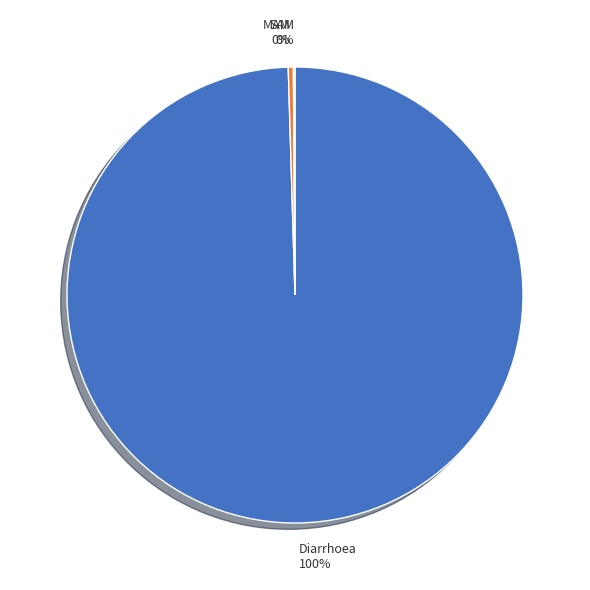

Does MAM represent more than half of the total?

No